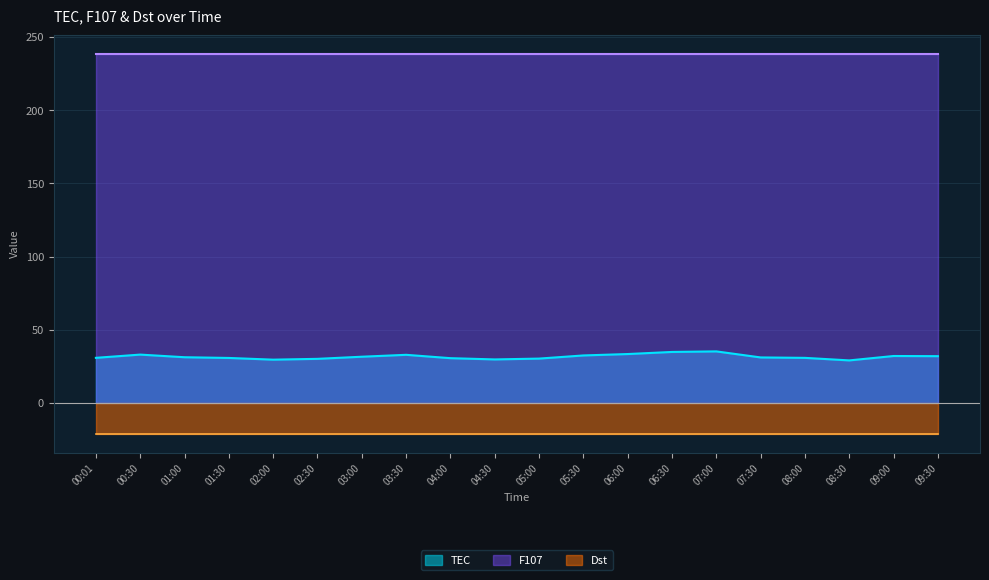

At which label is TEC closest to 32?

09:30